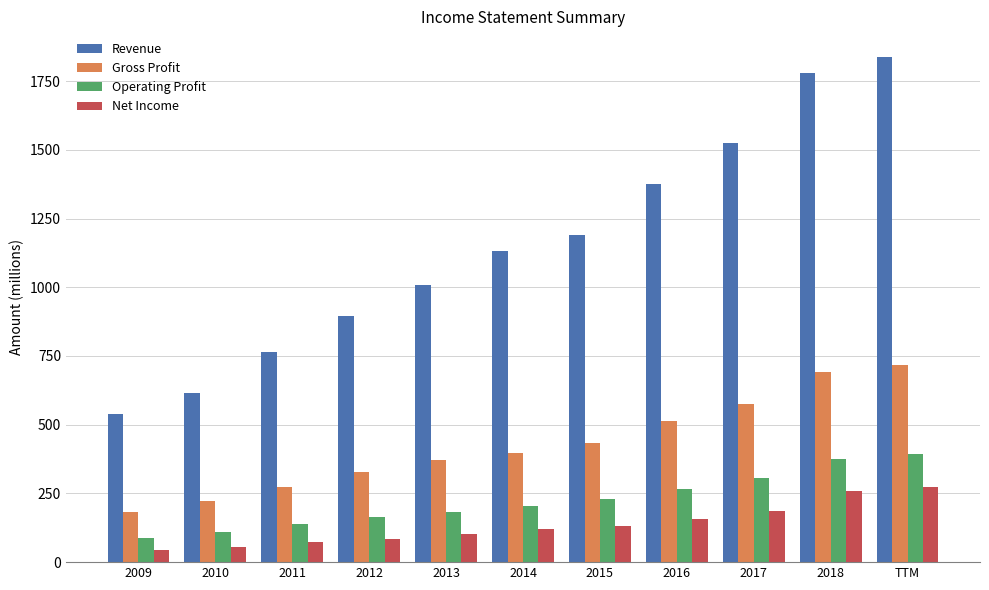

What is the lowest value of the Revenue series?

538